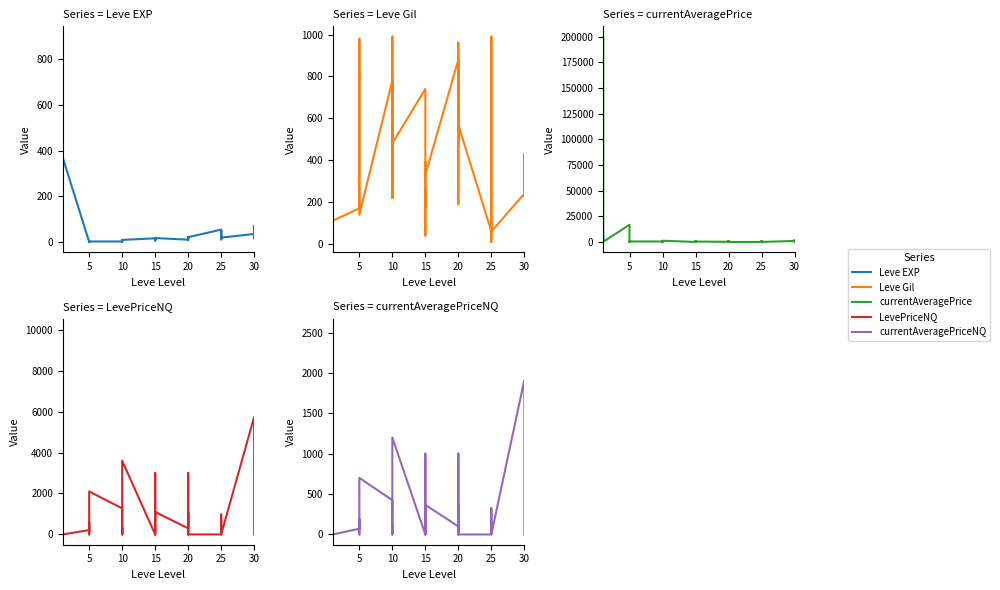

List the series in order of their peak value, lowest first.

Leve EXP, Leve Gil, currentAveragePriceNQ, LevePriceNQ, currentAveragePrice